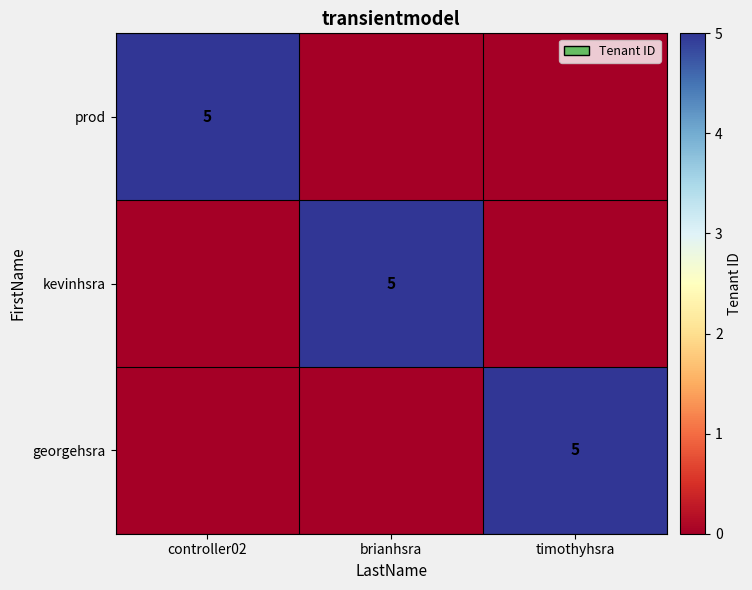

True or false: georgehsra has a value of 8 at timothyhsra.

False